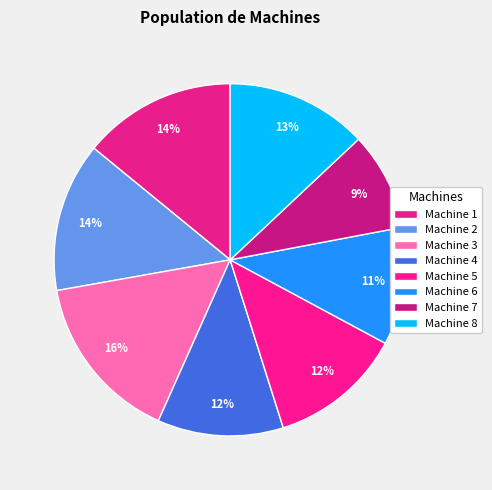

The Machine 8 slice represents 19% of the pie. True or false?

False